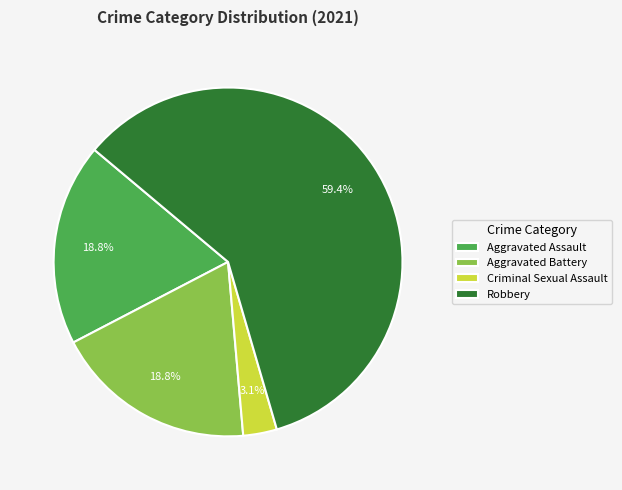

Approximately how many times larger is the value at Robbery compared to Aggravated Battery?

3.2